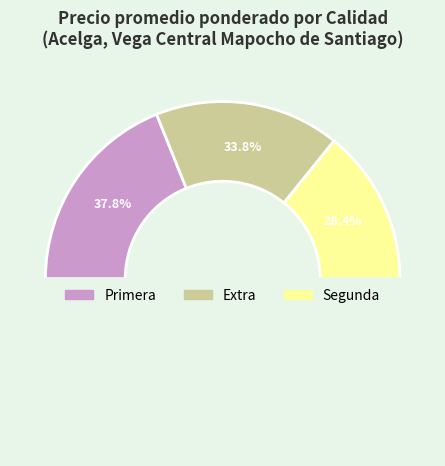

Which category has the biggest portion of the pie?

Primera